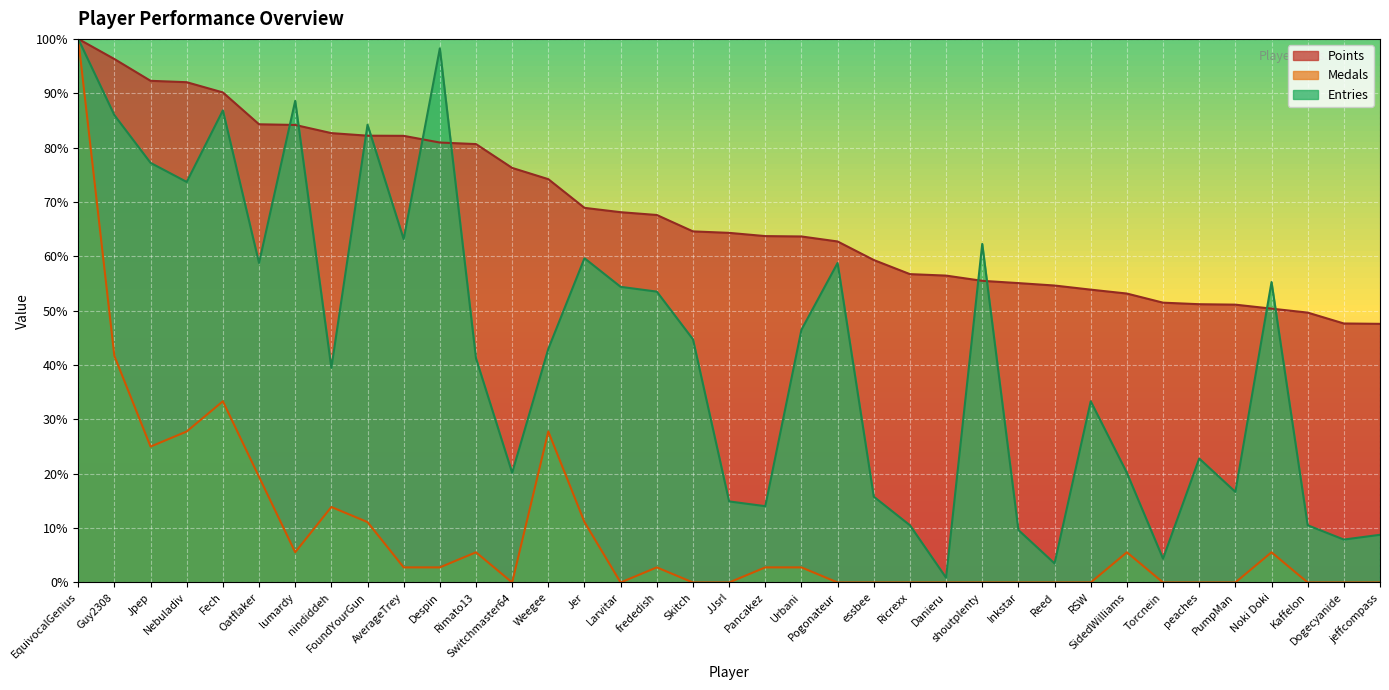

At which label is Points closest to 73?

Weegee